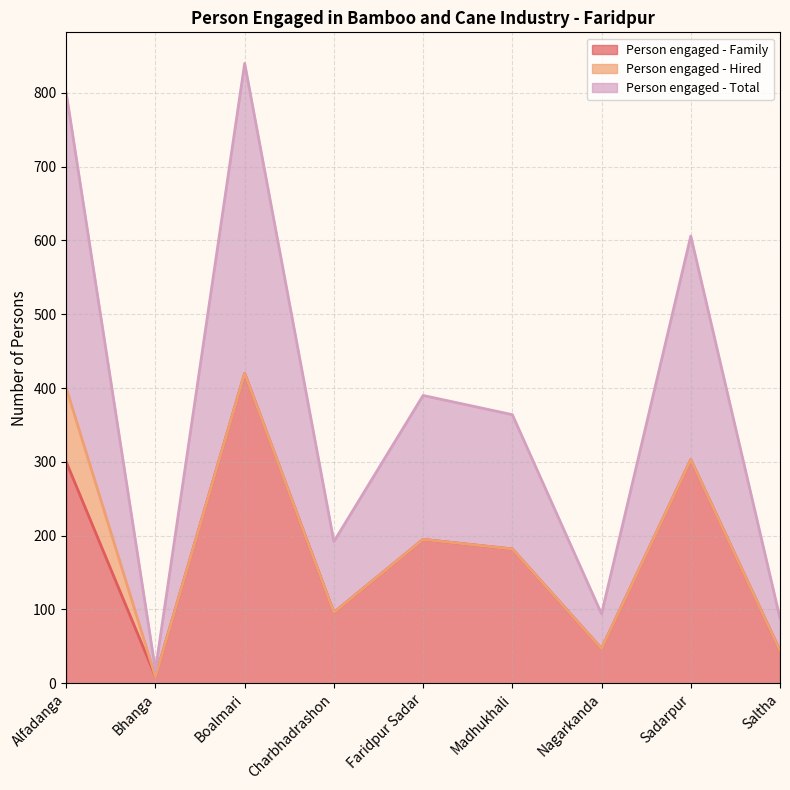

At which label does Person engaged - Family reach its minimum?

Bhanga